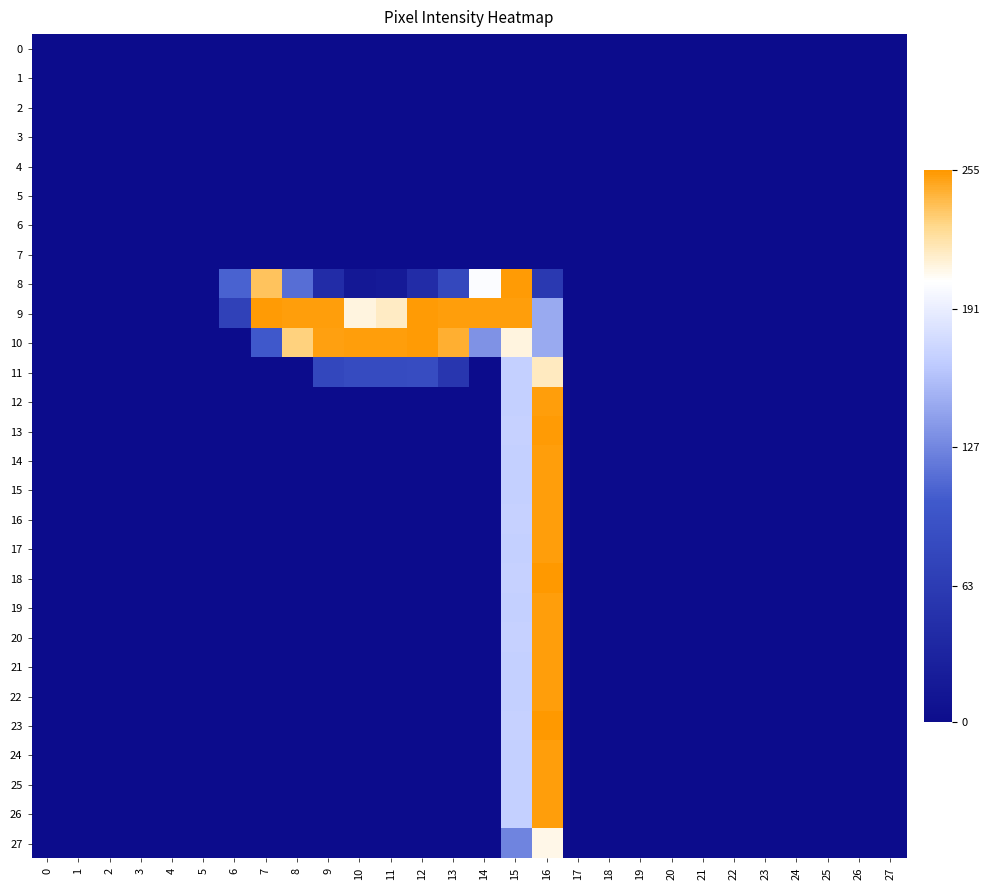

What is the greatest value displayed?

255